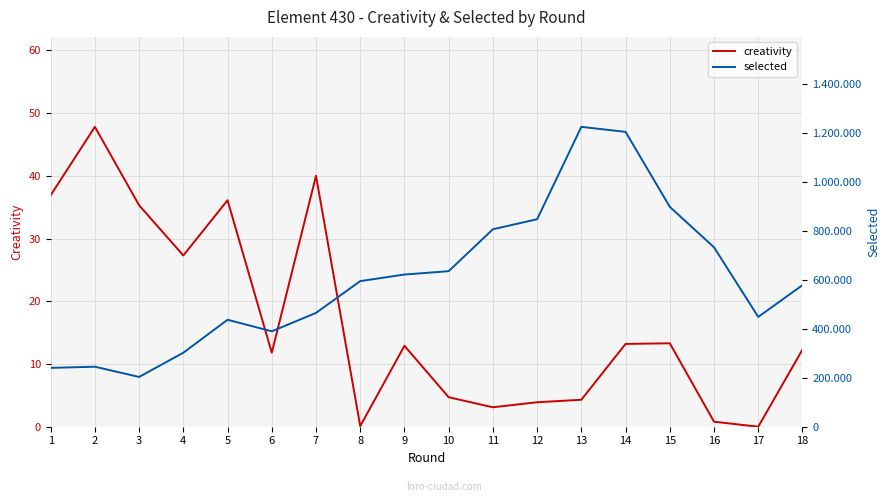

What are all the series names shown in the legend?

creativity, selected